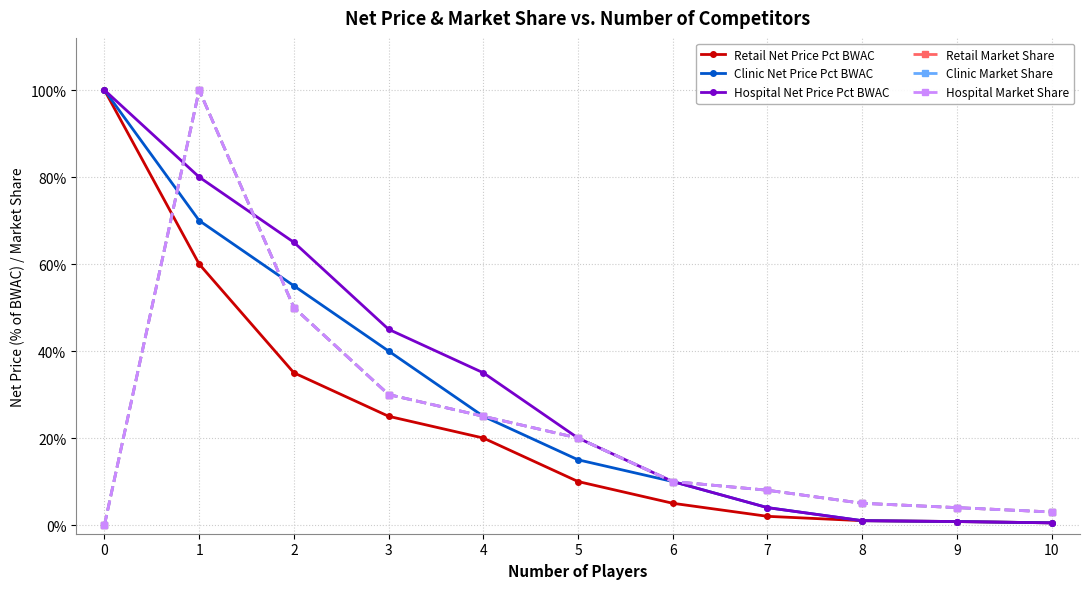

Reading left to right, transcribe all the data shown in this chart.

Retail Net Price Pct BWAC: 0=1.0	1=0.6	2=0.3	3=0.2	4=0.2	5=0.1	6=0.1	7=0.0	8=0.0	9=0.0	10=0.0
Clinic Net Price Pct BWAC: 0=1.0	1=0.7	2=0.6	3=0.4	4=0.2	5=0.1	6=0.1	7=0.0	8=0.0	9=0.0	10=0.0
Hospital Net Price Pct BWAC: 0=1.0	1=0.8	2=0.7	3=0.5	4=0.3	5=0.2	6=0.1	7=0.0	8=0.0	9=0.0	10=0.0
Retail Market Share: 0=0.0	1=1.0	2=0.5	3=0.3	4=0.2	5=0.2	6=0.1	7=0.1	8=0.1	9=0.0	10=0.0
Clinic Market Share: 0=0.0	1=1.0	2=0.5	3=0.3	4=0.2	5=0.2	6=0.1	7=0.1	8=0.1	9=0.0	10=0.0
Hospital Market Share: 0=0.0	1=1.0	2=0.5	3=0.3	4=0.2	5=0.2	6=0.1	7=0.1	8=0.1	9=0.0	10=0.0